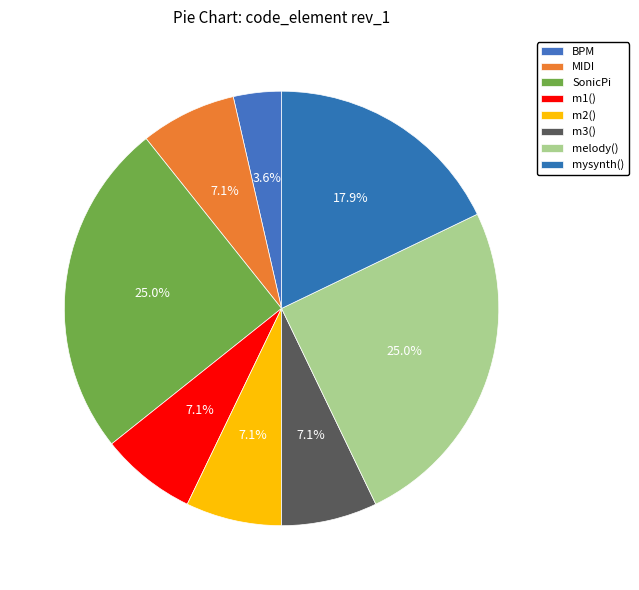

To the nearest percent, what is the difference between the BPM and mysynth() slice percentages?

14%